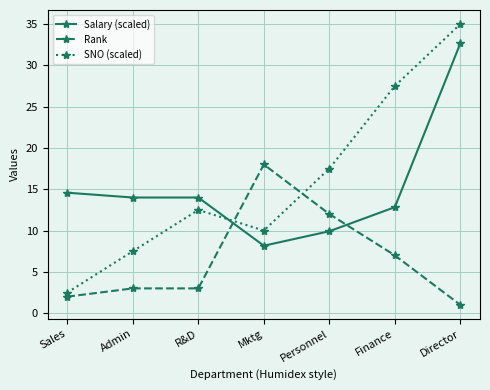

Which series has the largest total across all categories?

SNO (scaled)